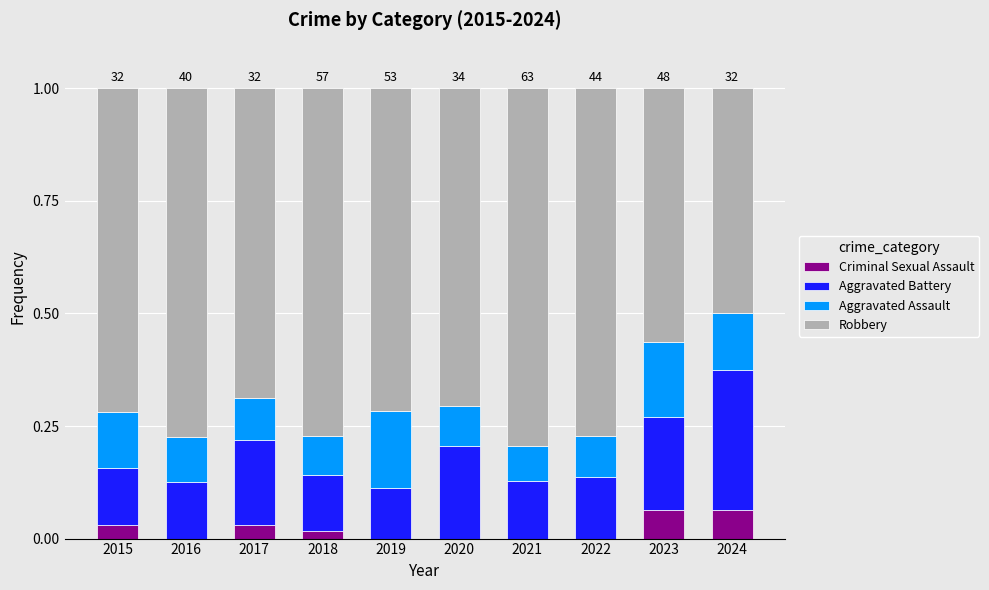

Are the bars grouped side by side (vs. stacked)?

No